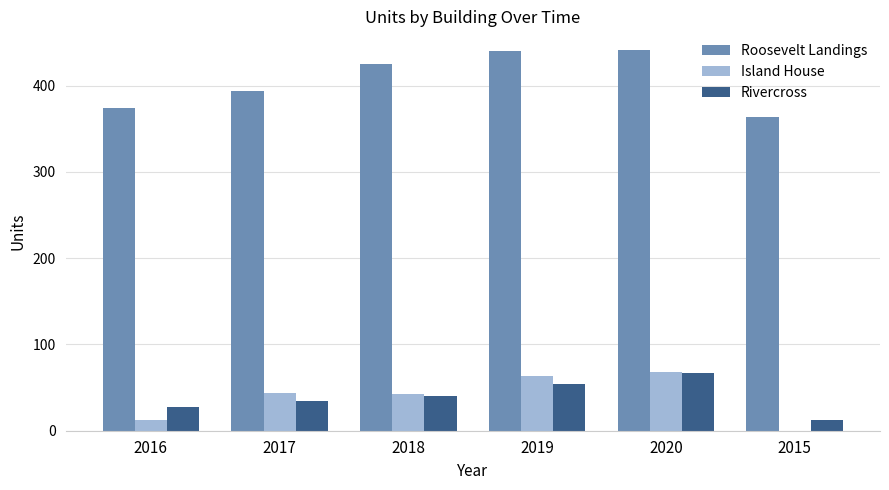

Is it true that Roosevelt Landings equals 595 at 2019?

False